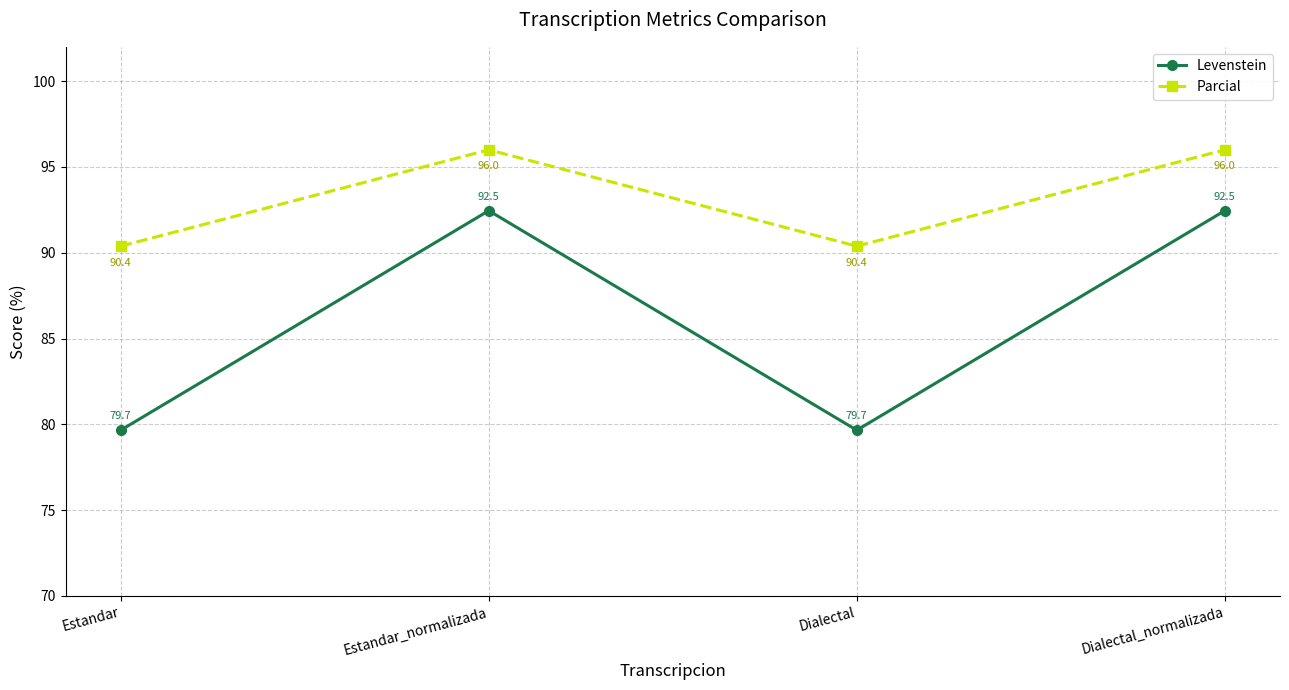

What value does the Parcial series have at Estandar_normalizada?

96.0